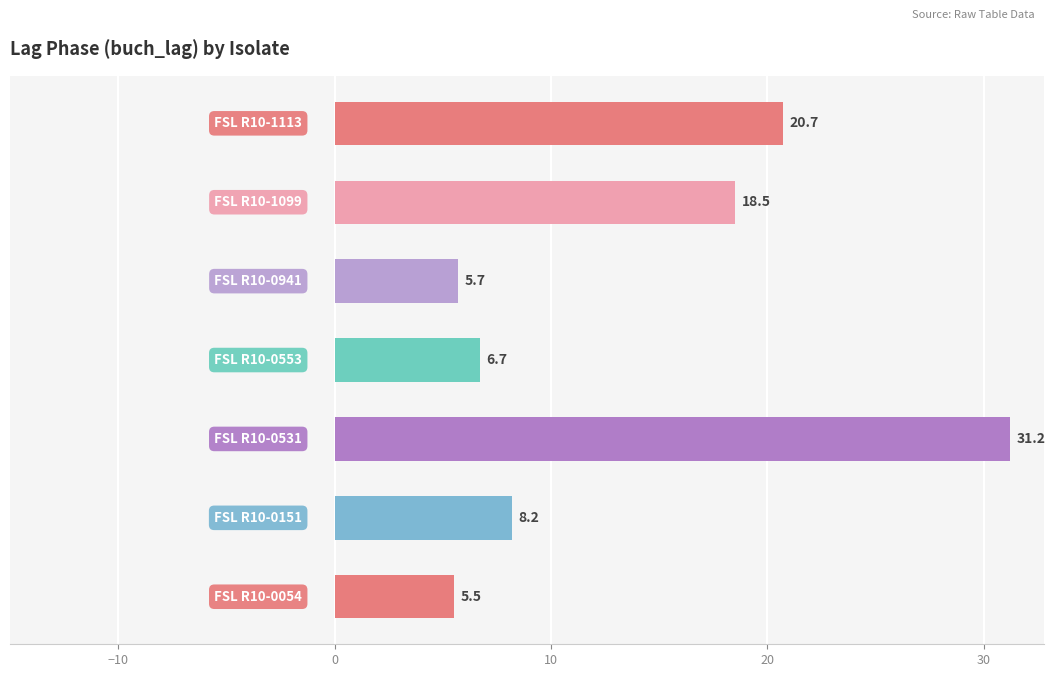

What is the difference between the second highest and minimum values?

15.2